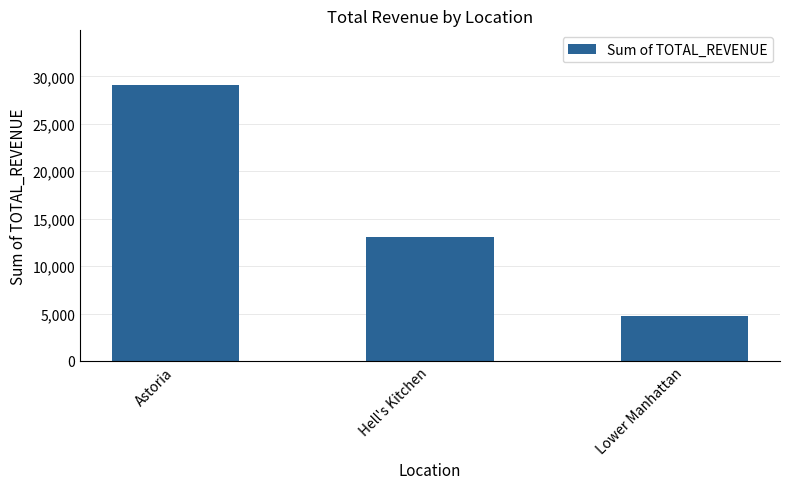

What is the label of the 2nd bar from the left?

Hell's Kitchen